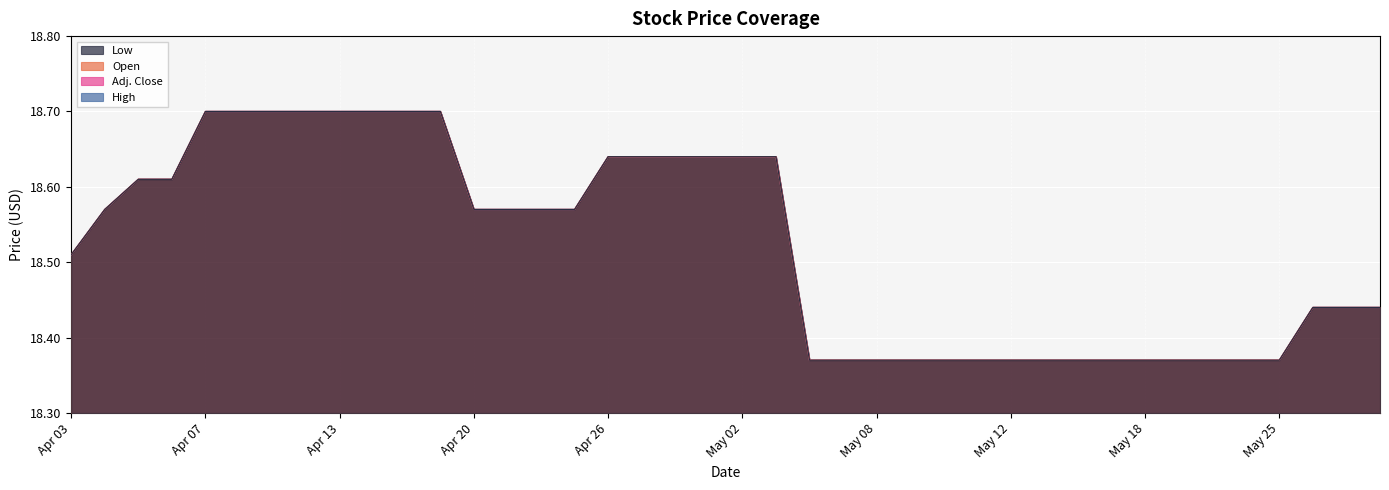

Rank the categories by Open value from lowest to highest.

May 04, May 05, May 08, May 09, May 10, May 11, May 12, May 15, May 16, May 17, May 18, May 19, May 23, May 24, May 25, May 26, May 29, May 30, Apr 03, Apr 04, Apr 20, Apr 21, Apr 24, Apr 25, Apr 05, Apr 06, Apr 26, Apr 27, Apr 28, May 01, May 02, May 03, Apr 07, Apr 10, Apr 11, Apr 12, Apr 13, Apr 17, Apr 18, Apr 19